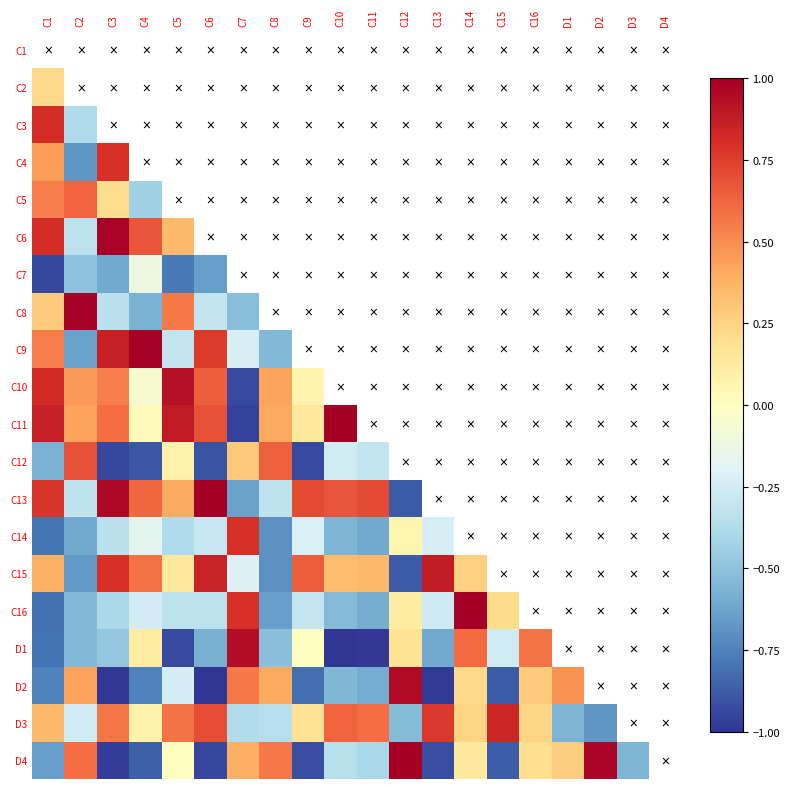

How many values in the C15 series exceed 0?

10